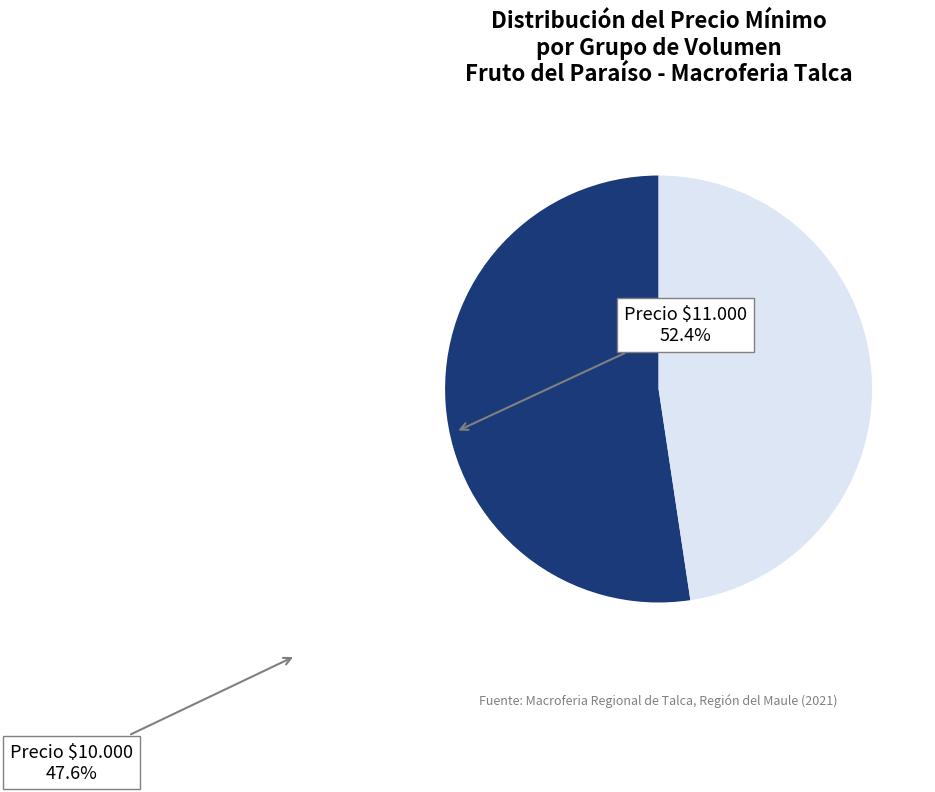

Is there any slice that represents more than half of the pie?

Yes